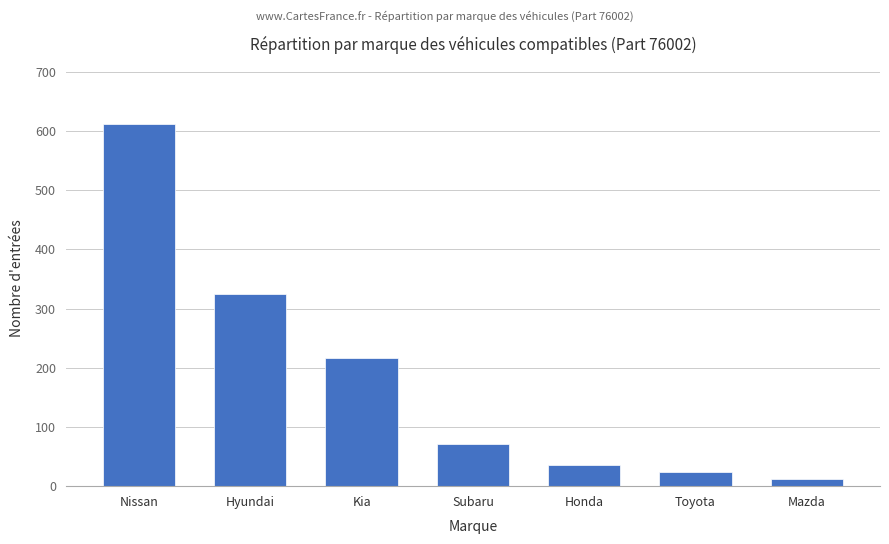

What is the change in value from Hyundai to Subaru?

-252